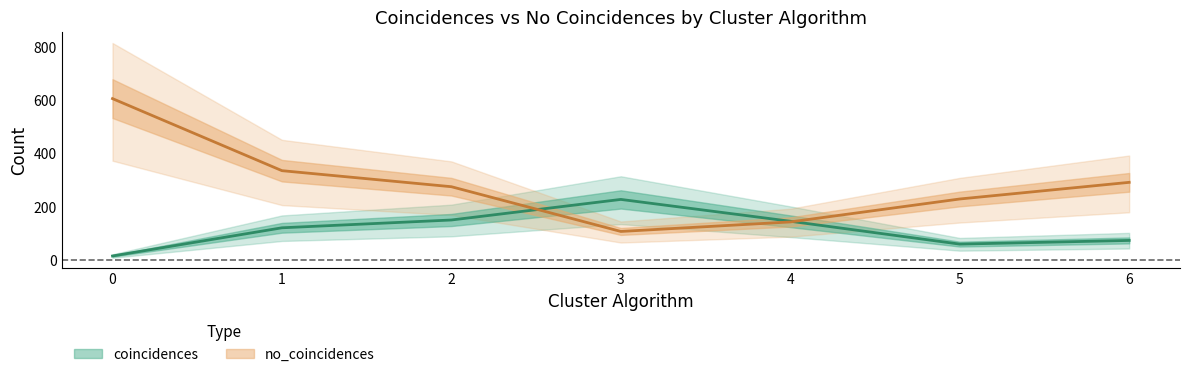

True or false: no_coincidences has a value of 432.0 at 2.

False